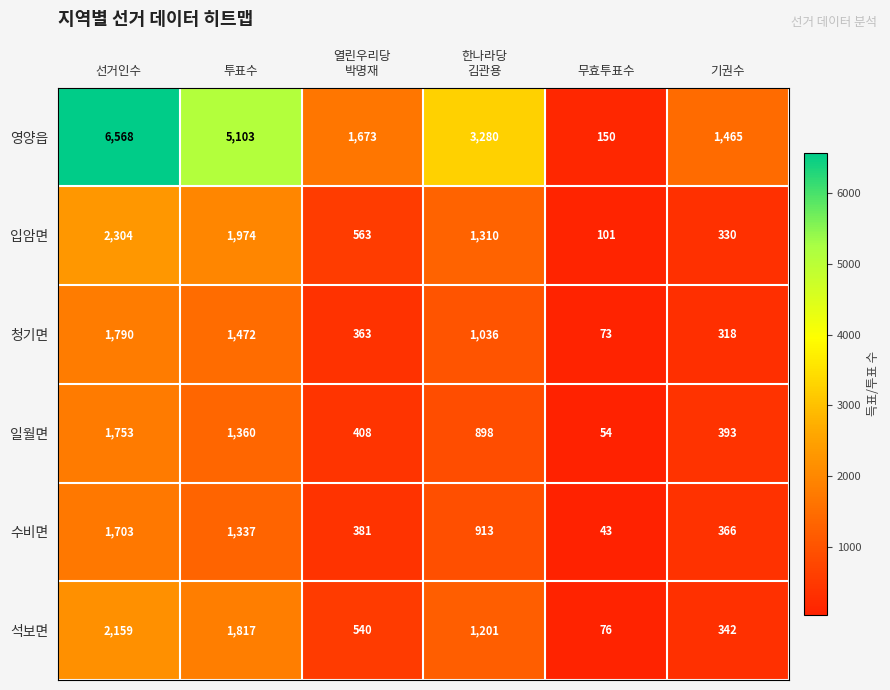

At which category is the sum across all series the highest?

선거인수